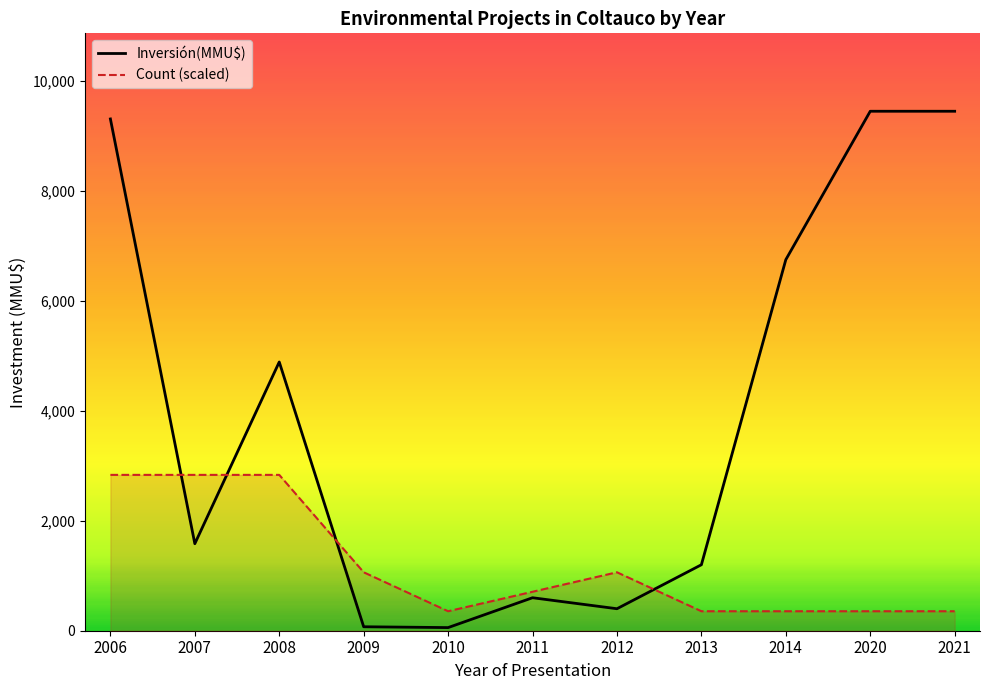

At 2021, list the series in order from smallest to largest.

Count (scaled), Inversión(MMU$)